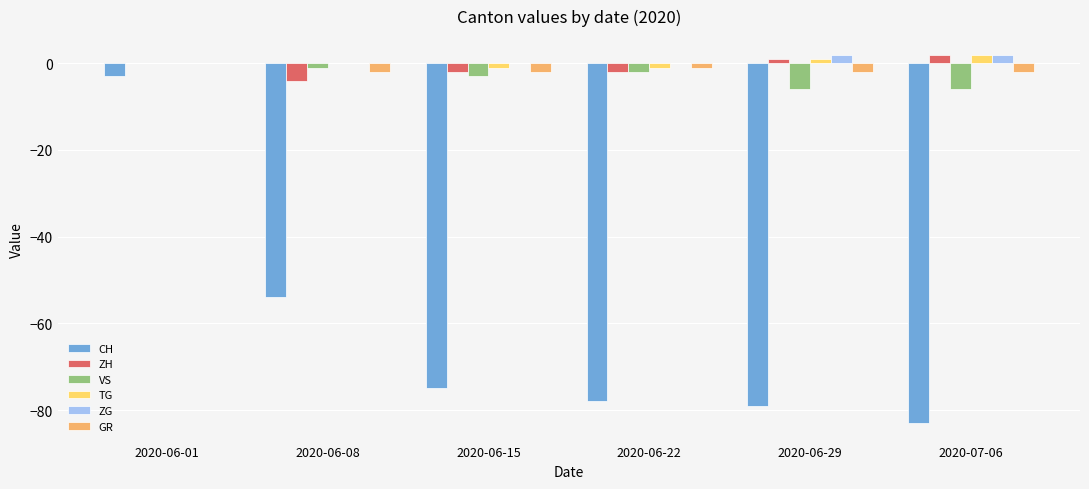

Which category has the highest value in the ZH series?

2020-07-06